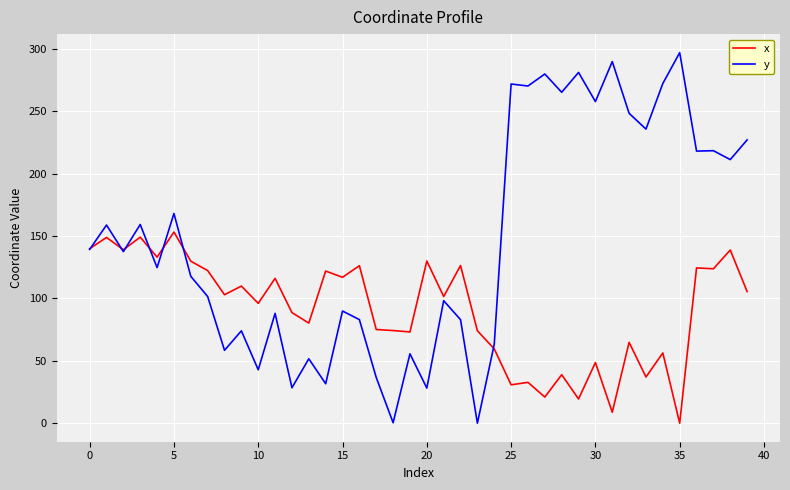

Which series has the widest spread of values?

y